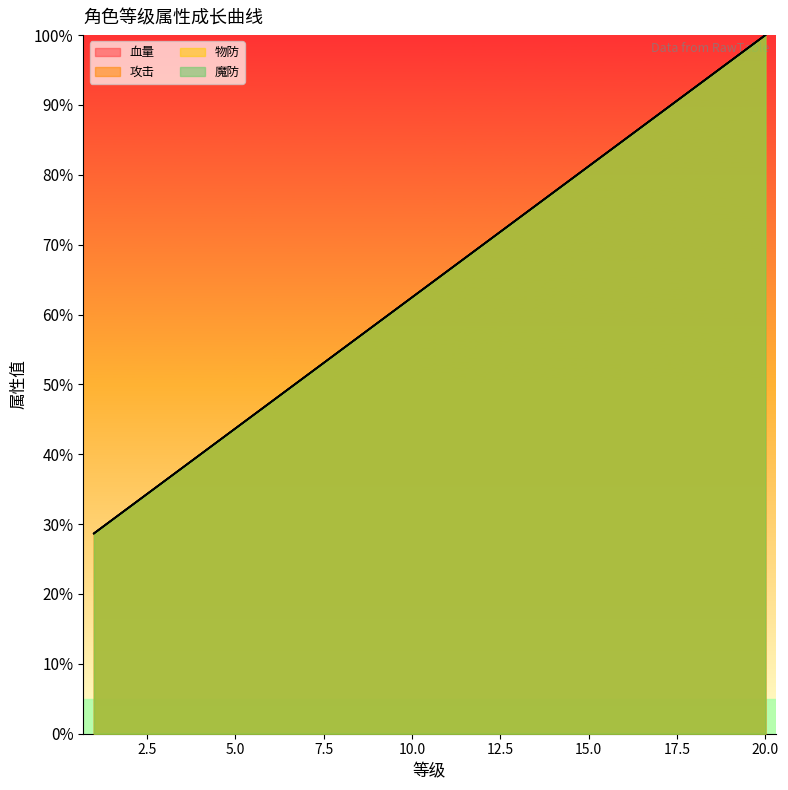

Where does the 物防 series first go above 66?

11